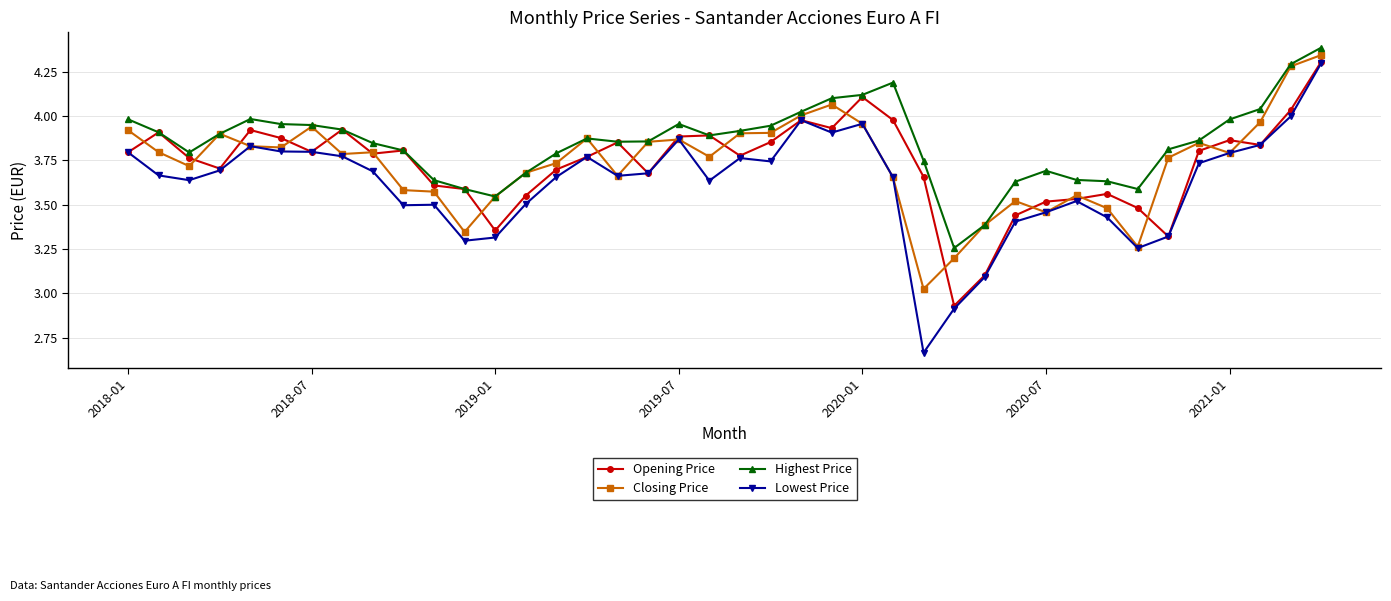

At how many categories does at least one series exceed 2?

40